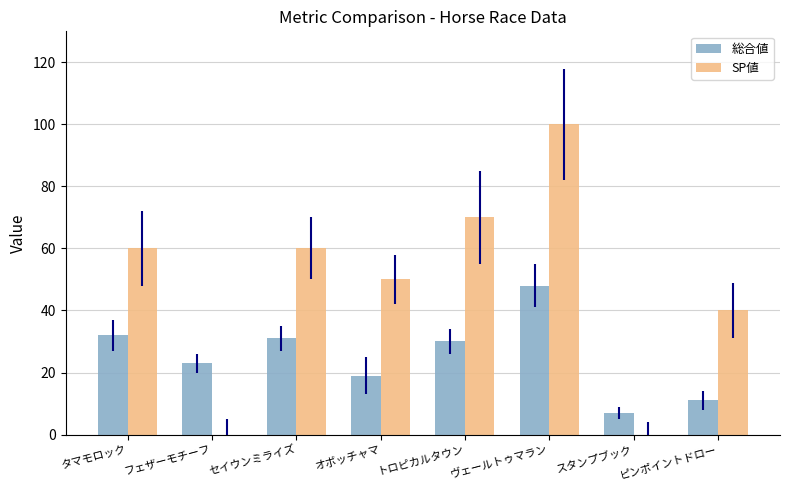

The 総合値 series shows 71 at ヴェールトゥマラン. True or false?

False